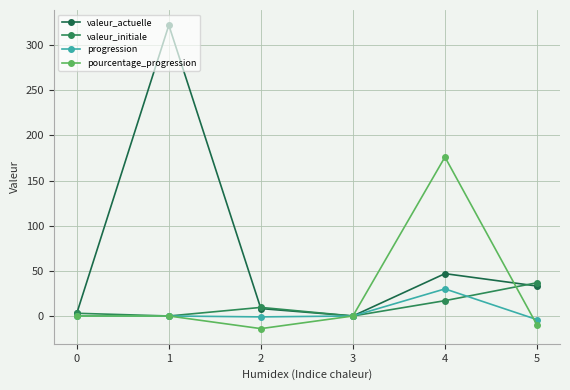

What is the average value of the progression series?

4.2